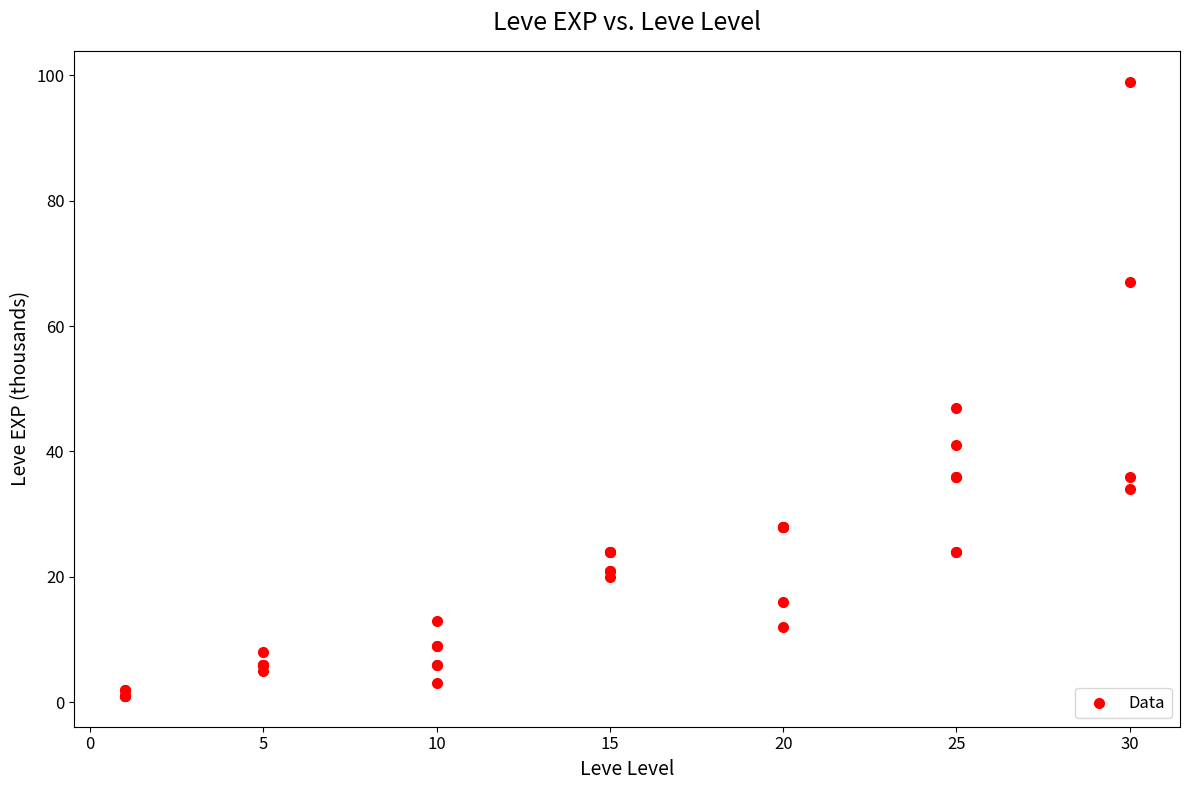

What Y value in the scatter plot is closest to 50?

47